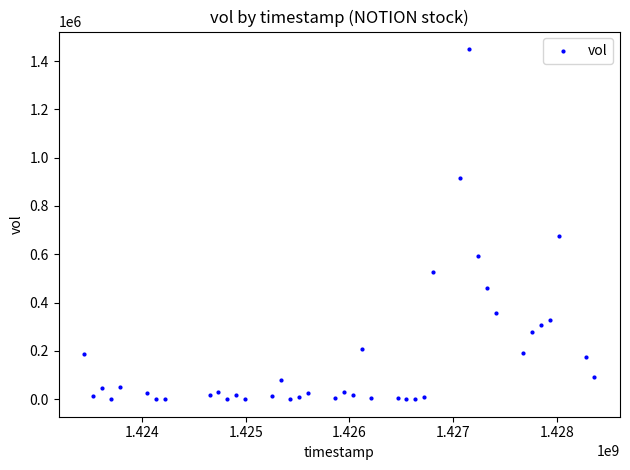

What is the range of X values (max minus min)?

4924800